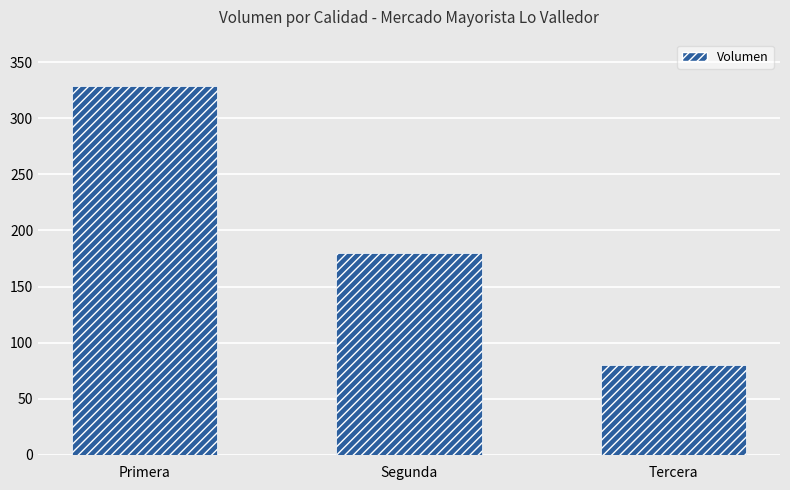

At which label does the data first exceed 180?

Primera